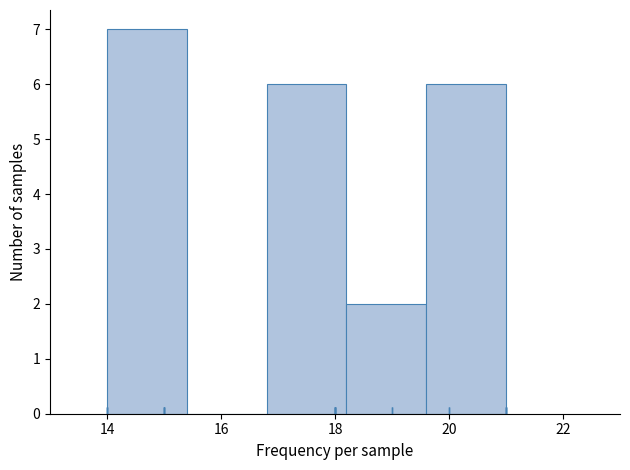

What is the height of the bar covering 18.2 to 19.6 on the x-axis? The values are not printed on the chart, so give them approximately, as read against the axis.

2